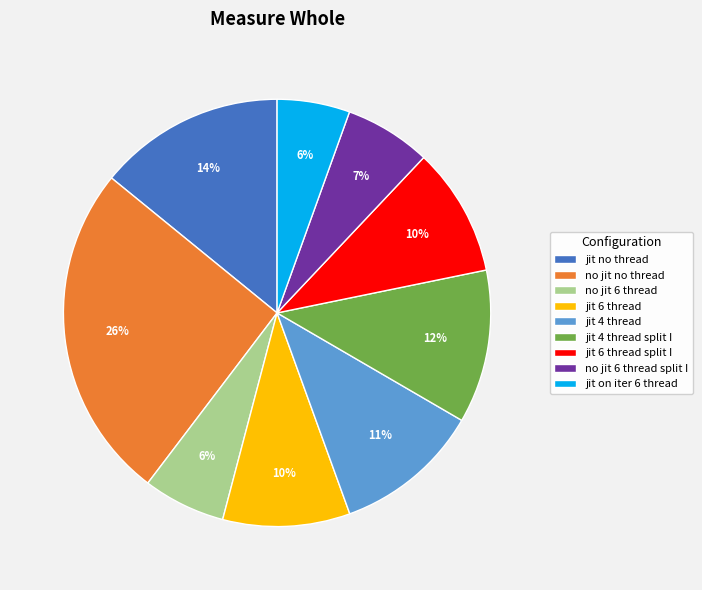

What percentage is the jit 6 thread slice, to the nearest percent?

10%